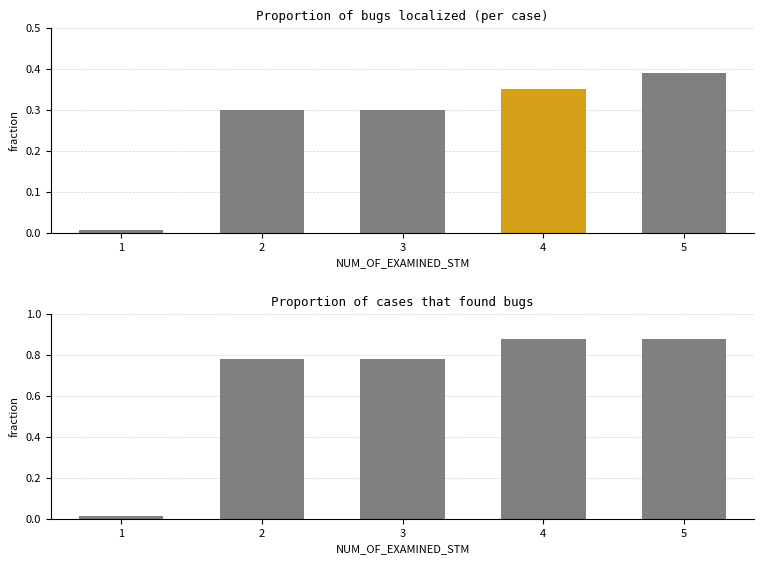

What is the difference between the Proportion of bugs localized (per case) values at 5 and 3?

0.1